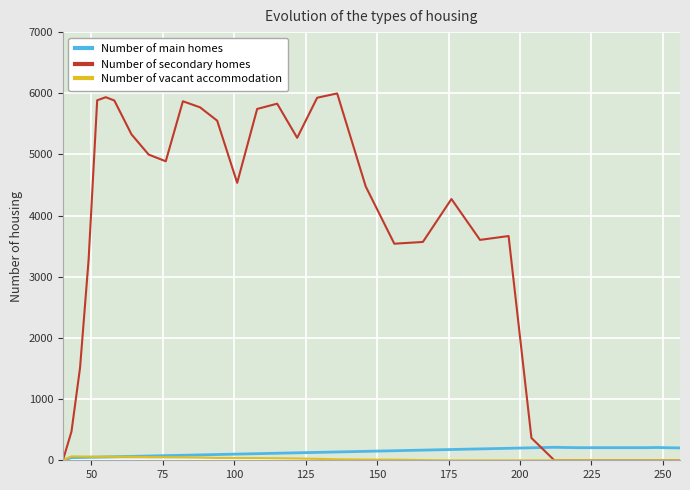

What is the maximum value shown in the chart?

5997.5